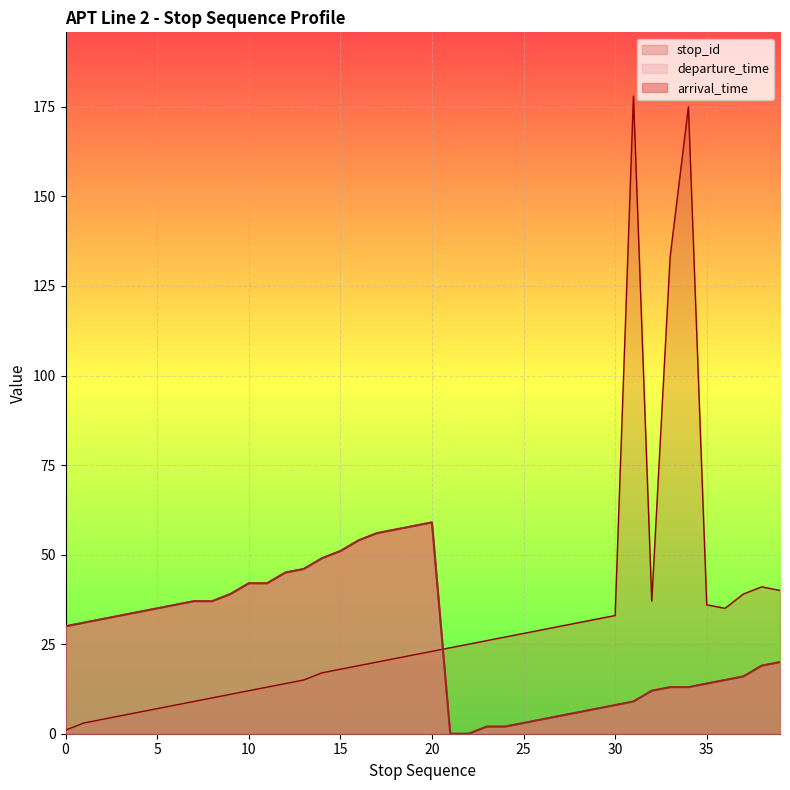

In departure_time, how many points are higher than both neighbors (excluding endpoints)?

1